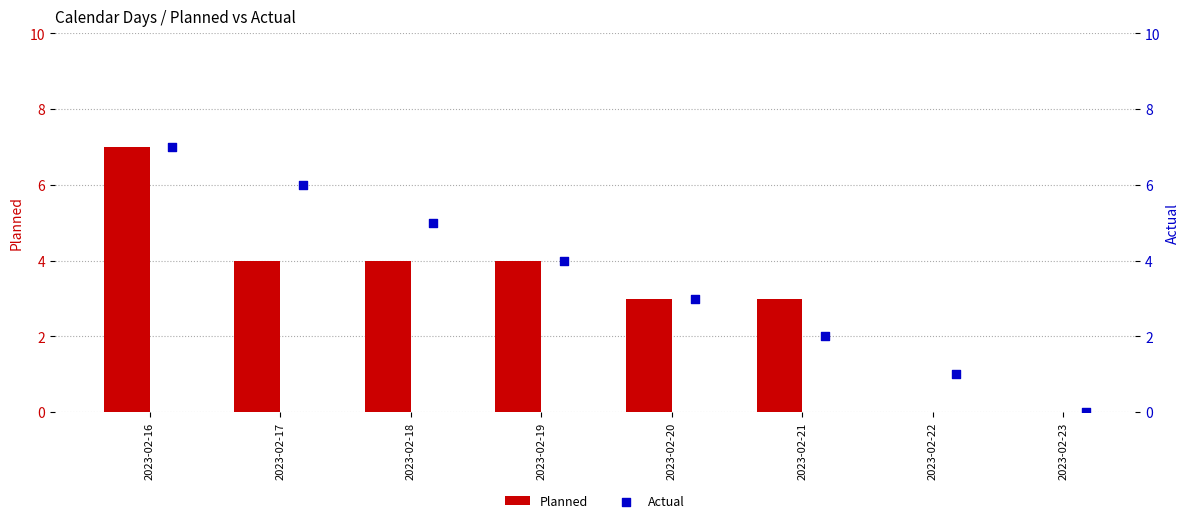

Is the value of Actual at 2023-02-22 greater than the value of Planned at 2023-02-16?

No